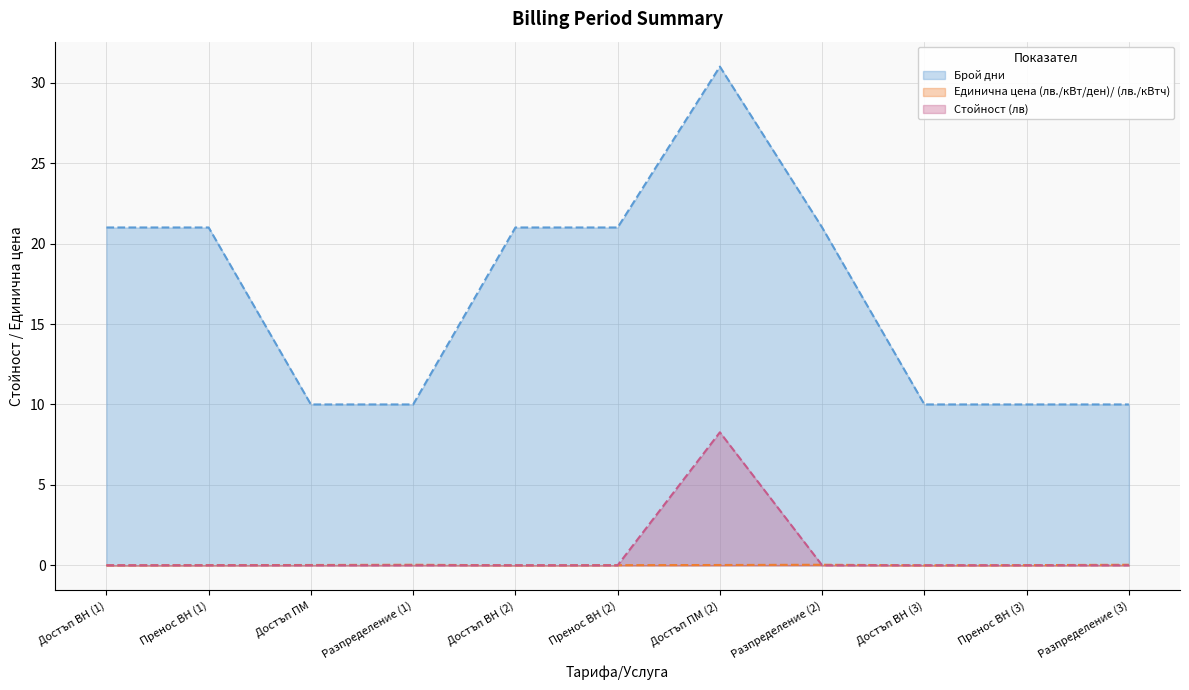

What is the label of the 1st point from the right?

Разпределение (3)